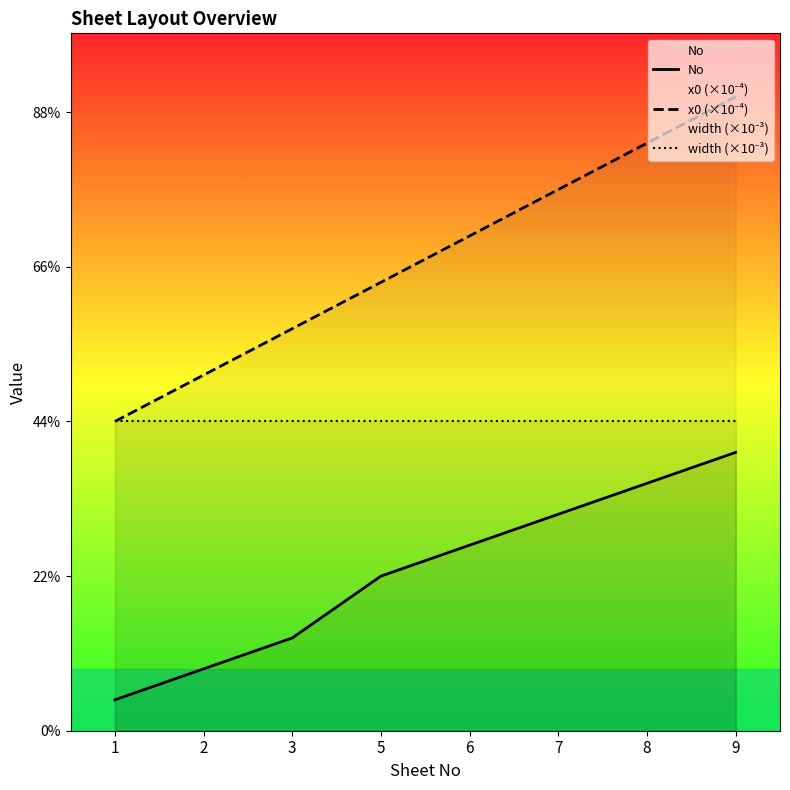

Reading left to right, list all the values displayed in this chart.

No: 1=1.0	2=2.0	3=3.0	5=5.0	6=6.0	7=7.0	8=8.0	9=9.0
x0 (×10⁻⁴): 1=10.0	2=11.5	3=13.0	5=14.5	6=16.0	7=17.5	8=19.0	9=20.5
width (×10⁻³): 1=10.0	2=10.0	3=10.0	5=10.0	6=10.0	7=10.0	8=10.0	9=10.0